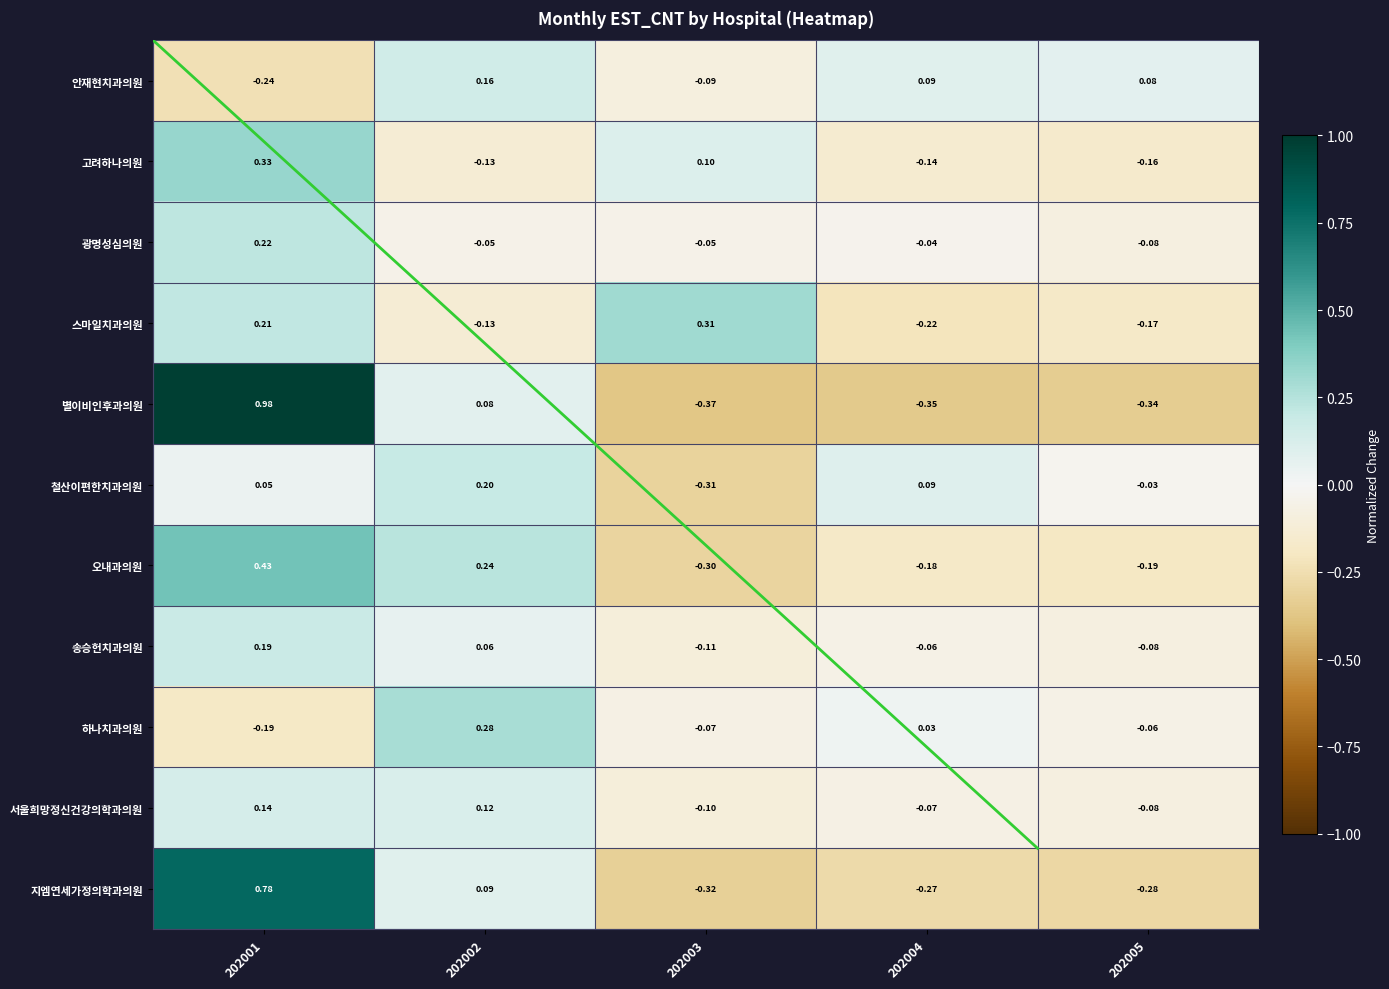

At which category does the chart reach its minimum across all series?

202003